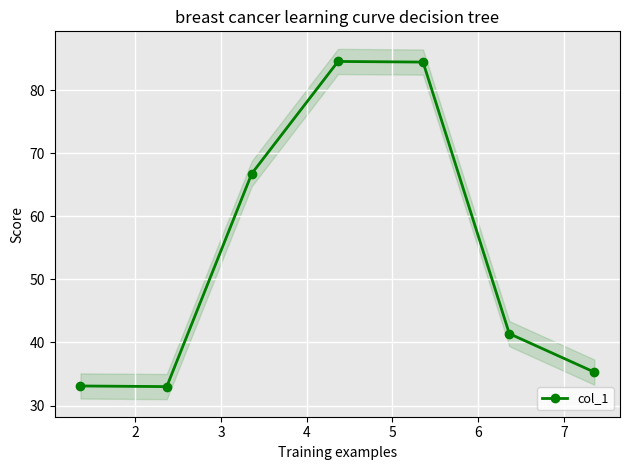

True or false: col_1 has more than 0 interior local peaks.

True